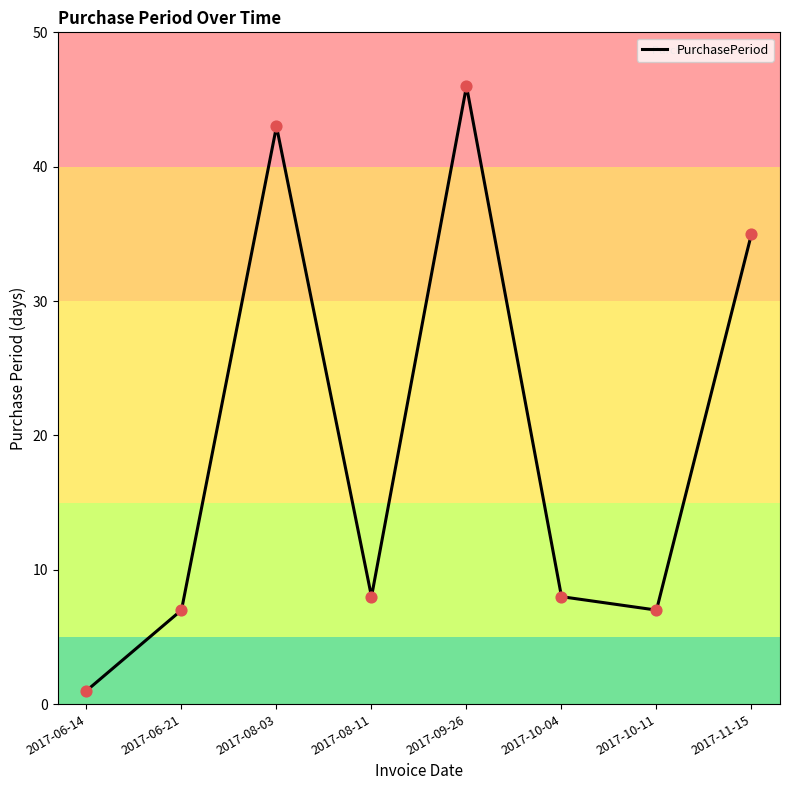

What is the change in value from 2017-06-14 to 2017-06-21?

+6